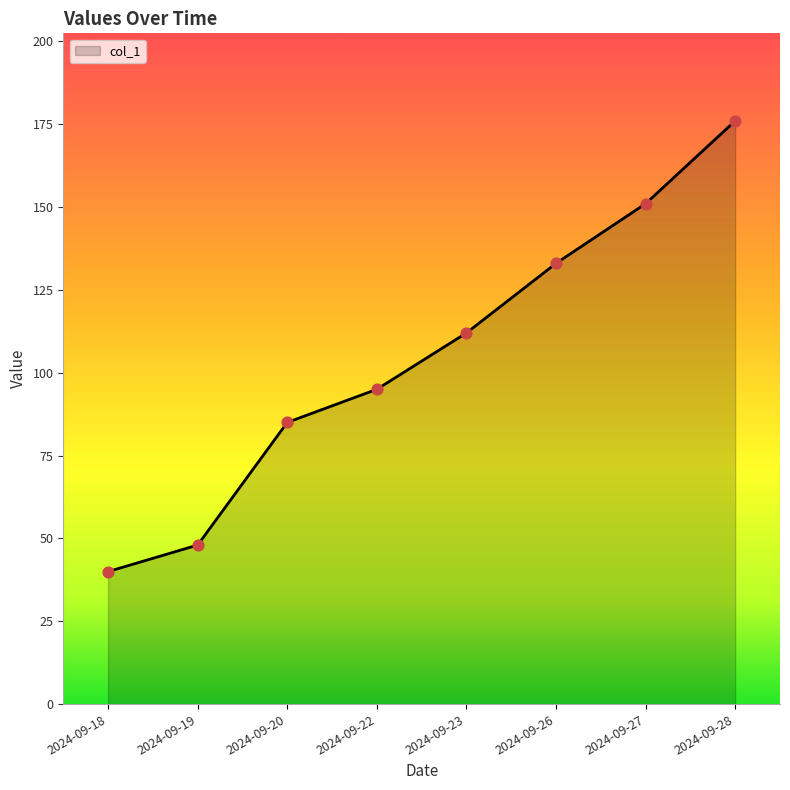

Between 2024-09-20 and 2024-09-27, which is larger?

2024-09-27